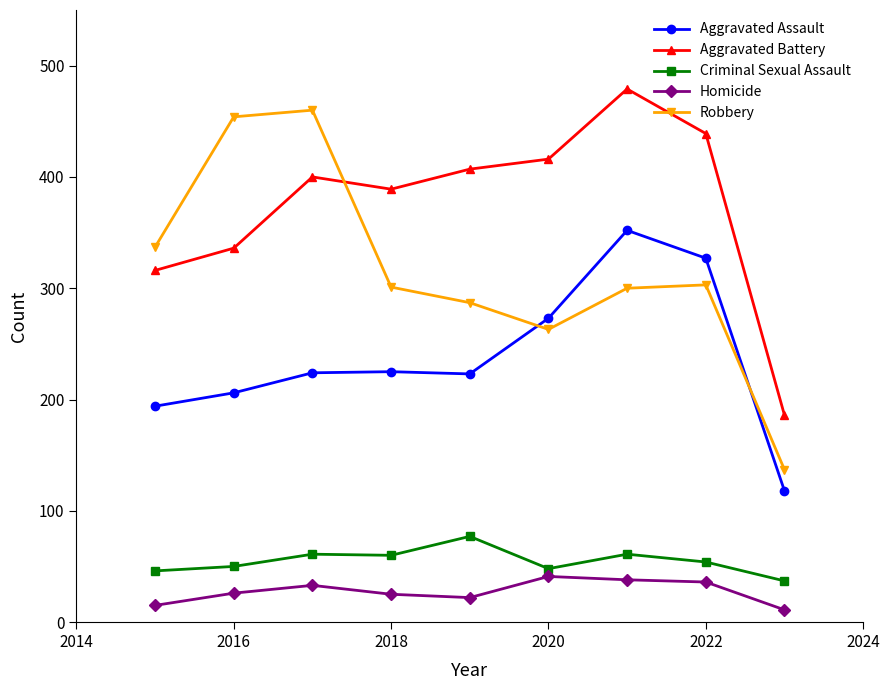

True or false: Aggravated Assault and Criminal Sexual Assault intersect in this chart.

False